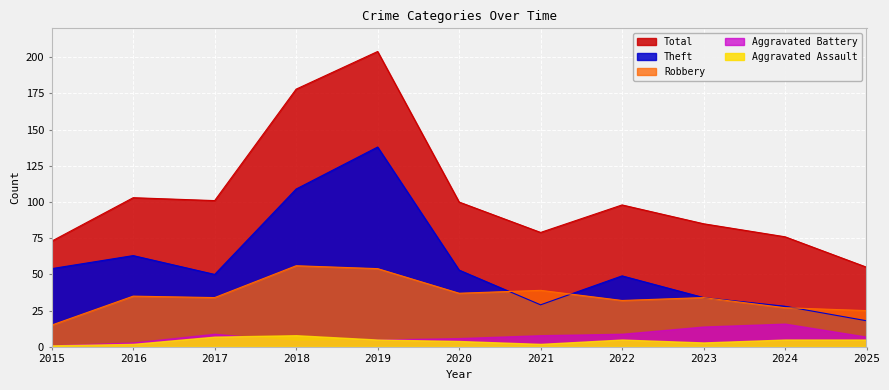

Which category has the lowest value in the Total series?

2025